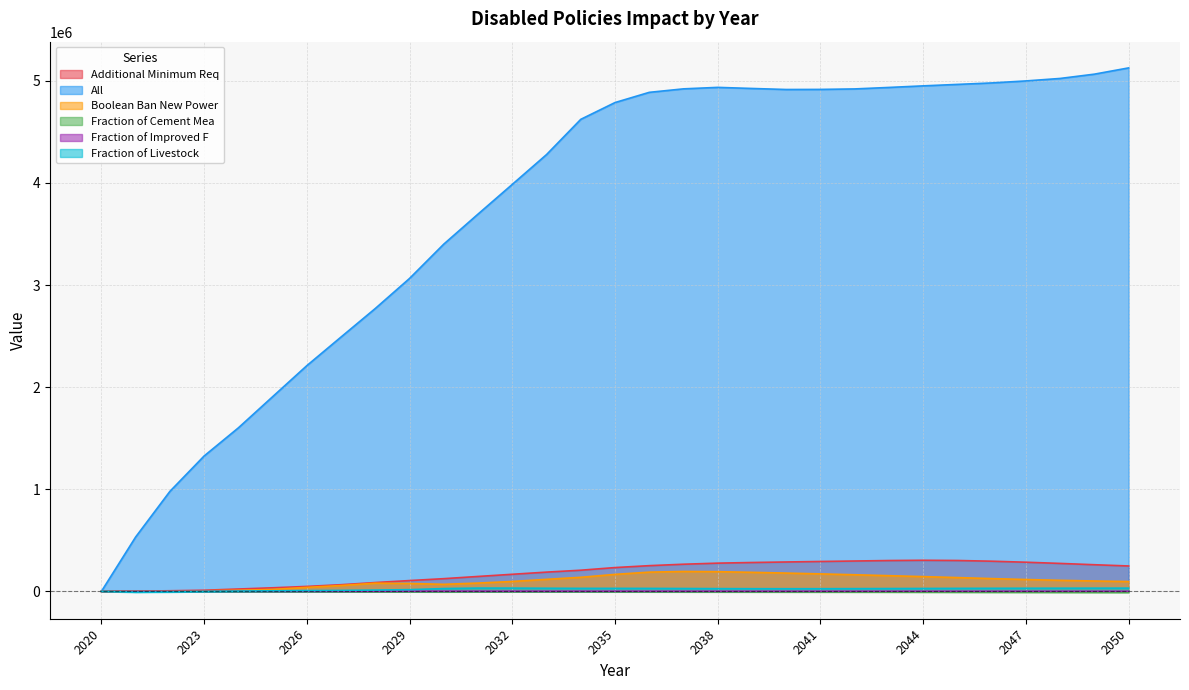

What is the difference between the DisabledPolicies=Additional Minimum Req (col_2) values at 2038 and 2025?

241430